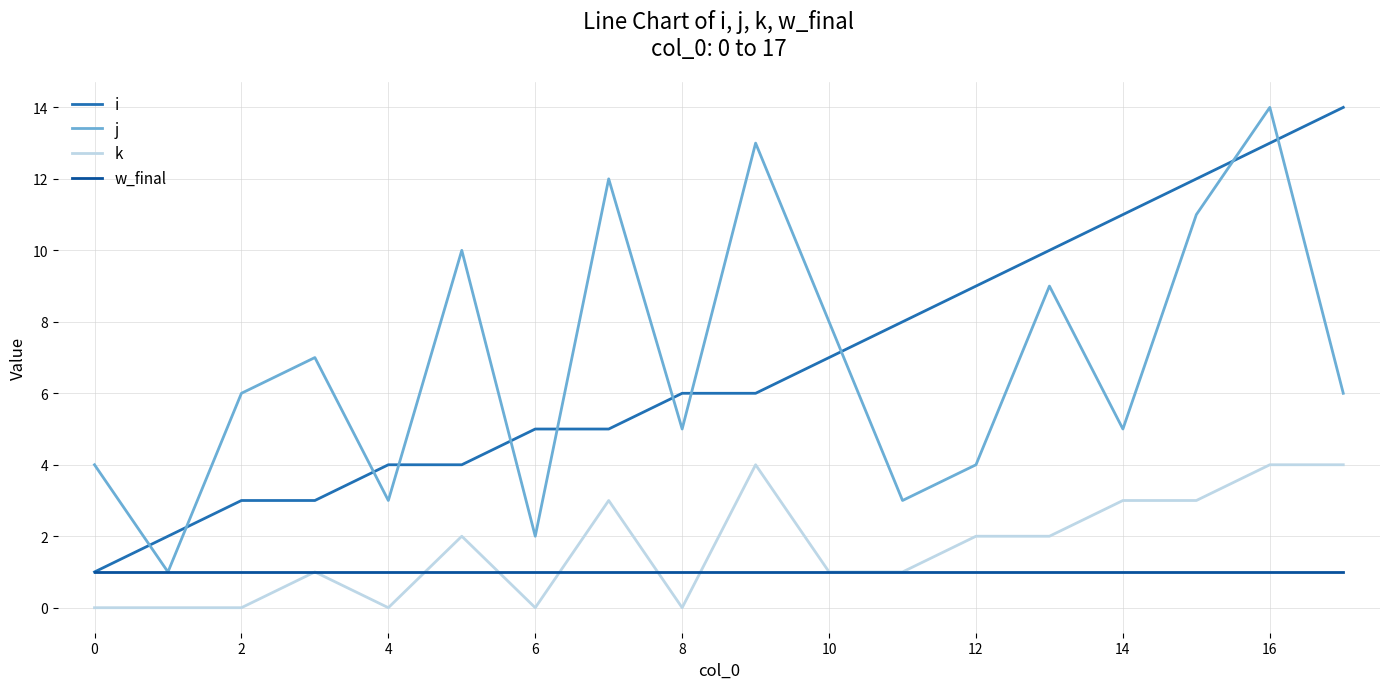

What is the highest value of the k series?

4